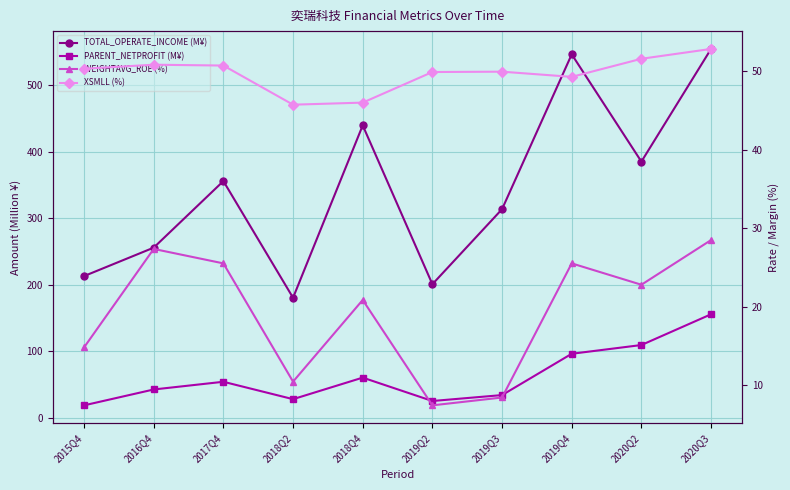

In PARENT_NETPROFIT (M¥), how many points are lower than both neighbors (excluding endpoints)?

2